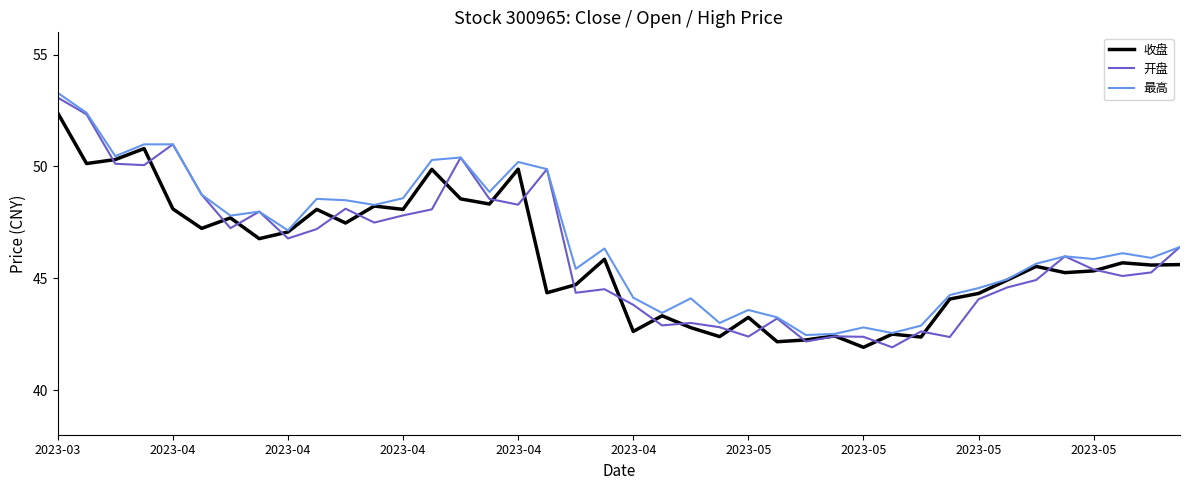

Does the chart have visible grid lines?

No